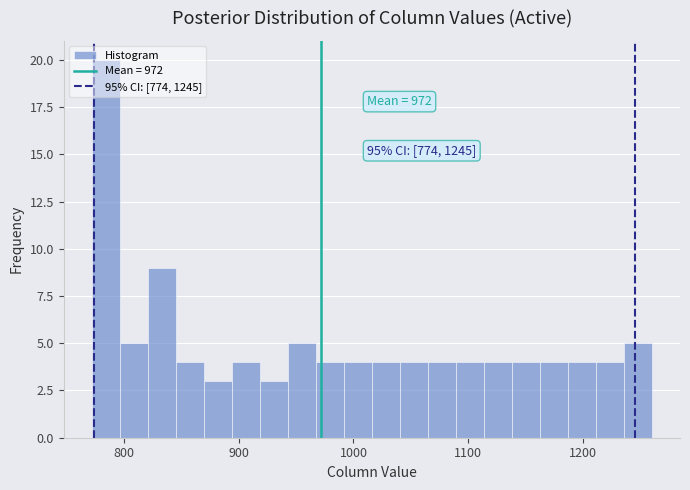

Around what value on the x-axis is the tallest bar? Give the approximate position of its centre, as read against the axis.

780